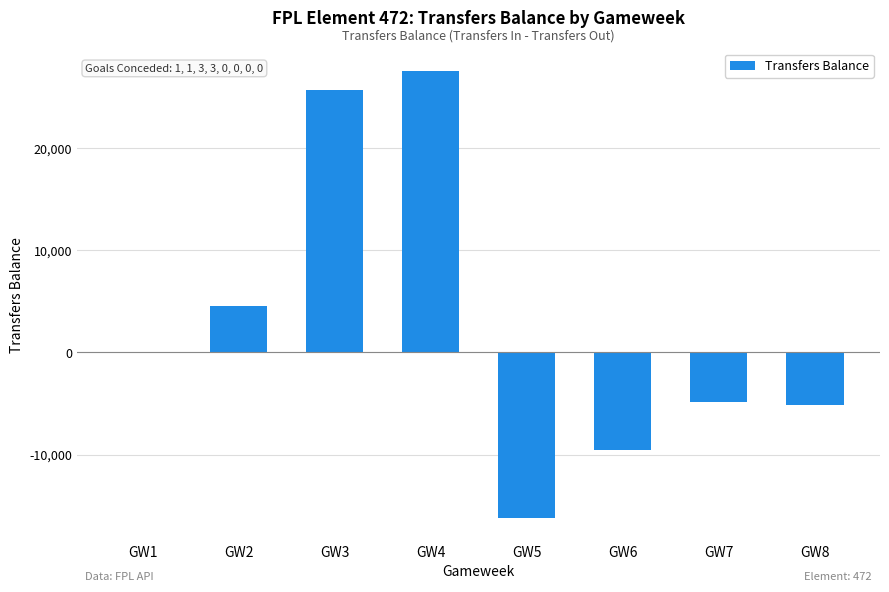

How many series are shown in this chart?

1